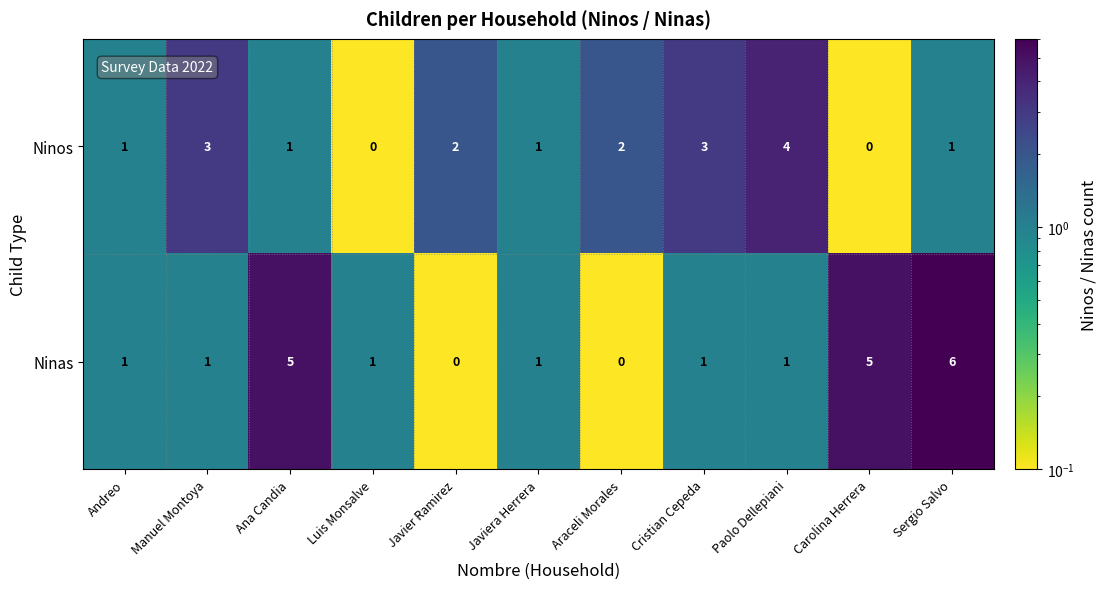

What is the total value across all series at Cristian Cepeda?

4